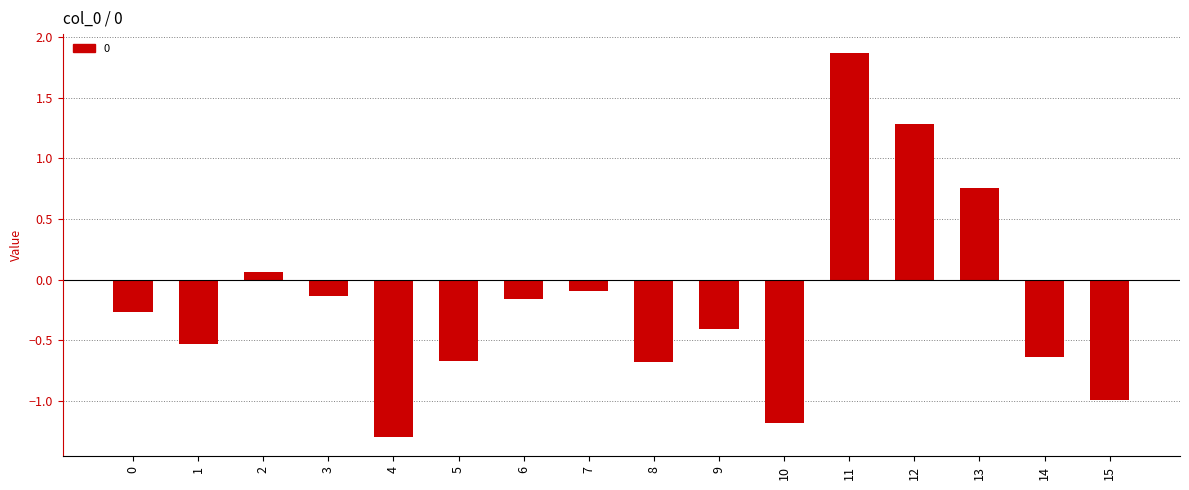

How many values are below 0?

12